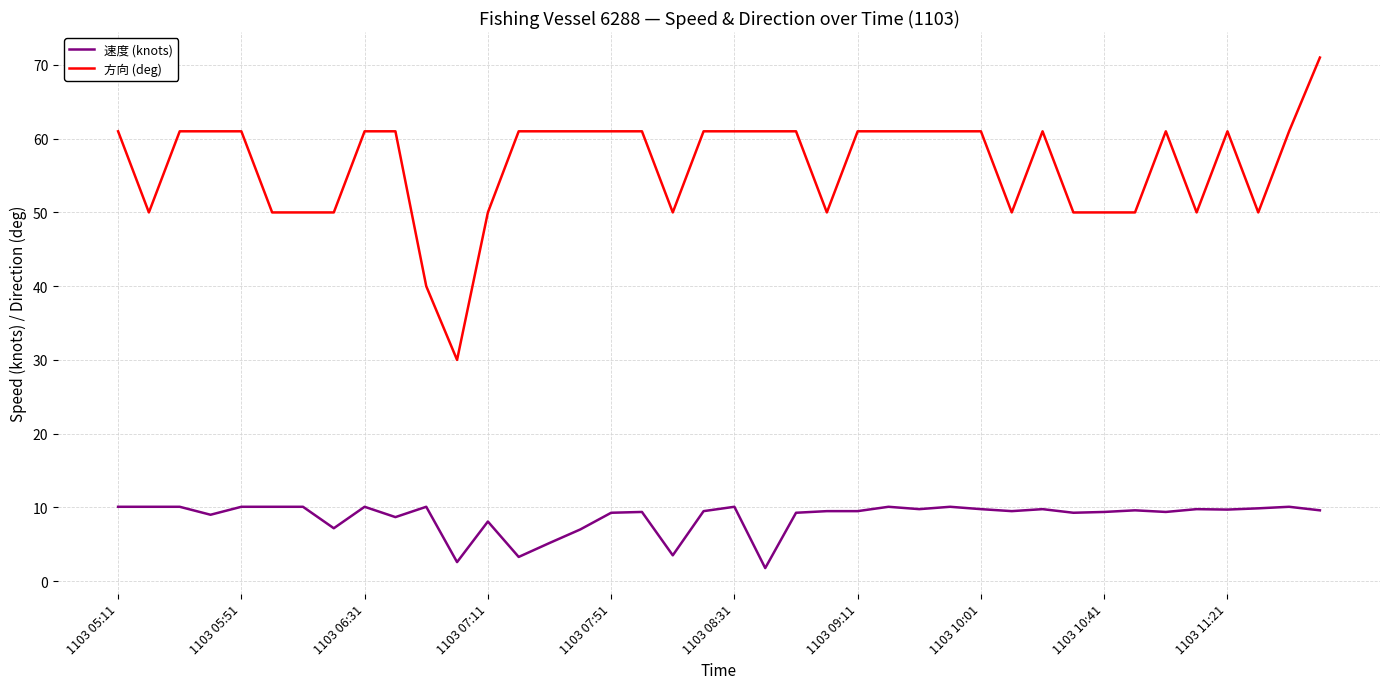

True or false: 速度 (knots) and 方向 (deg) intersect in this chart.

False